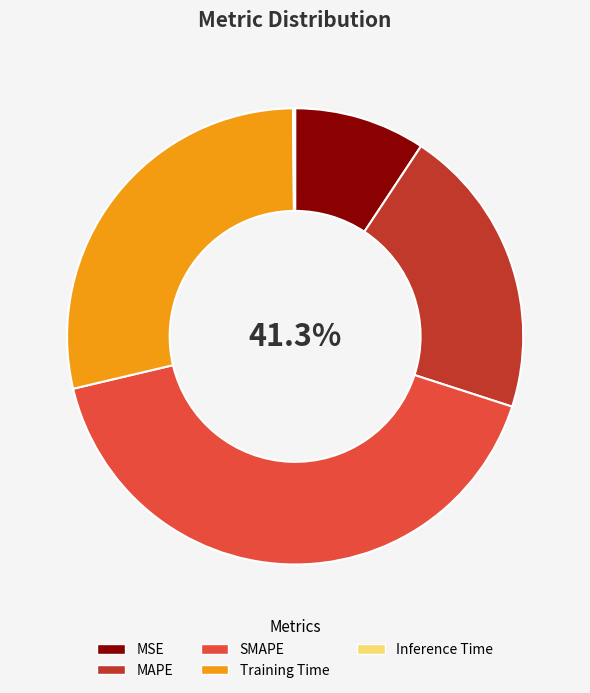

What is the smallest slice in the pie chart?

Inference Time